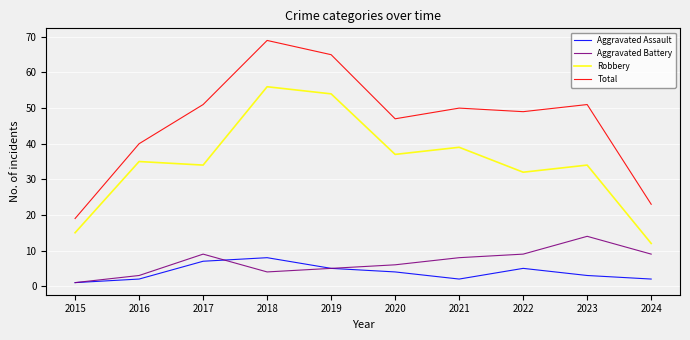

What is the sum of the Robbery values at 2024 and 2017?

46